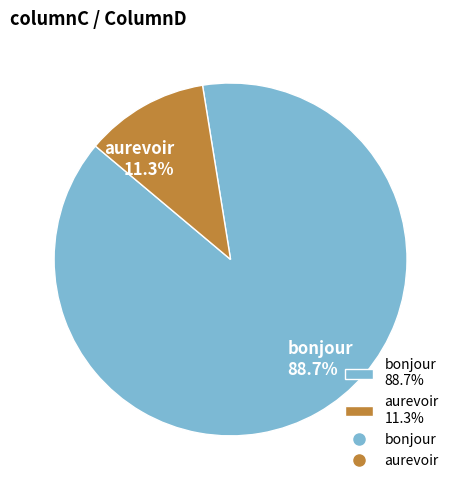

Which slice is the smallest?

aurevoir